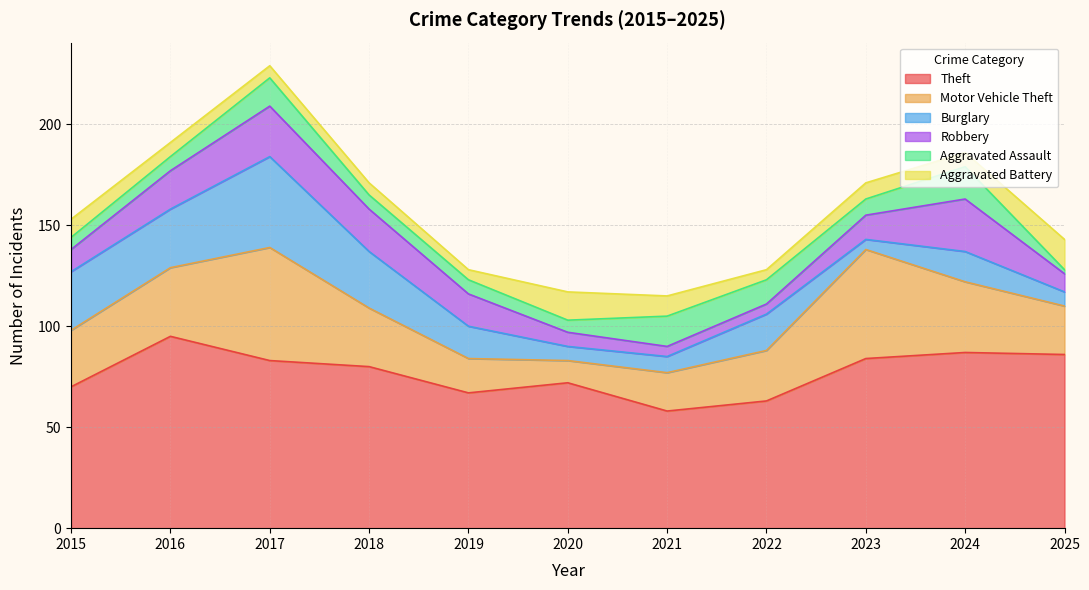

Reading left to right, transcribe all the data shown in this chart.

Theft: 2015=70	2016=95	2017=83	2018=80	2019=67	2020=72	2021=58	2022=63	2023=84	2024=87	2025=86
Motor Vehicle Theft: 2015=28	2016=34	2017=56	2018=29	2019=17	2020=11	2021=19	2022=25	2023=54	2024=35	2025=24
Burglary: 2015=29	2016=29	2017=45	2018=28	2019=16	2020=7	2021=8	2022=18	2023=5	2024=15	2025=7
Robbery: 2015=11	2016=19	2017=25	2018=21	2019=16	2020=7	2021=5	2022=5	2023=12	2024=26	2025=9
Aggravated Assault: 2015=6	2016=7	2017=14	2018=7	2019=7	2020=6	2021=15	2022=12	2023=8	2024=16	2025=2
Aggravated Battery: 2015=9	2016=7	2017=6	2018=6	2019=5	2020=14	2021=10	2022=5	2023=8	2024=7	2025=15